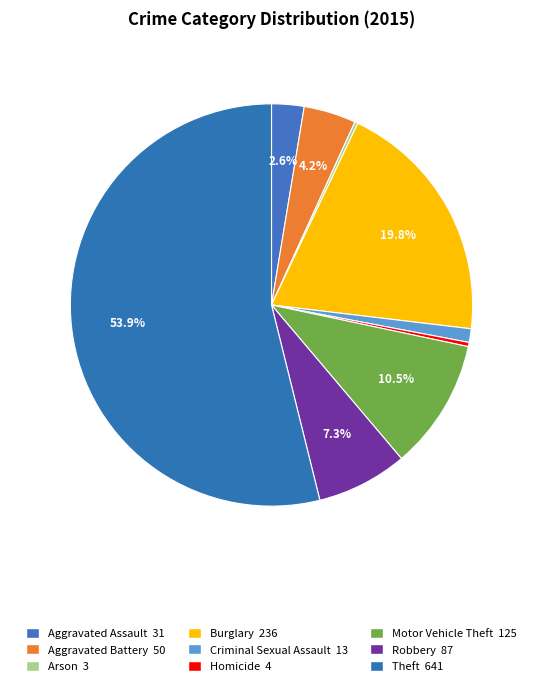

What percentage do Theft and Arson together represent?

54.1%